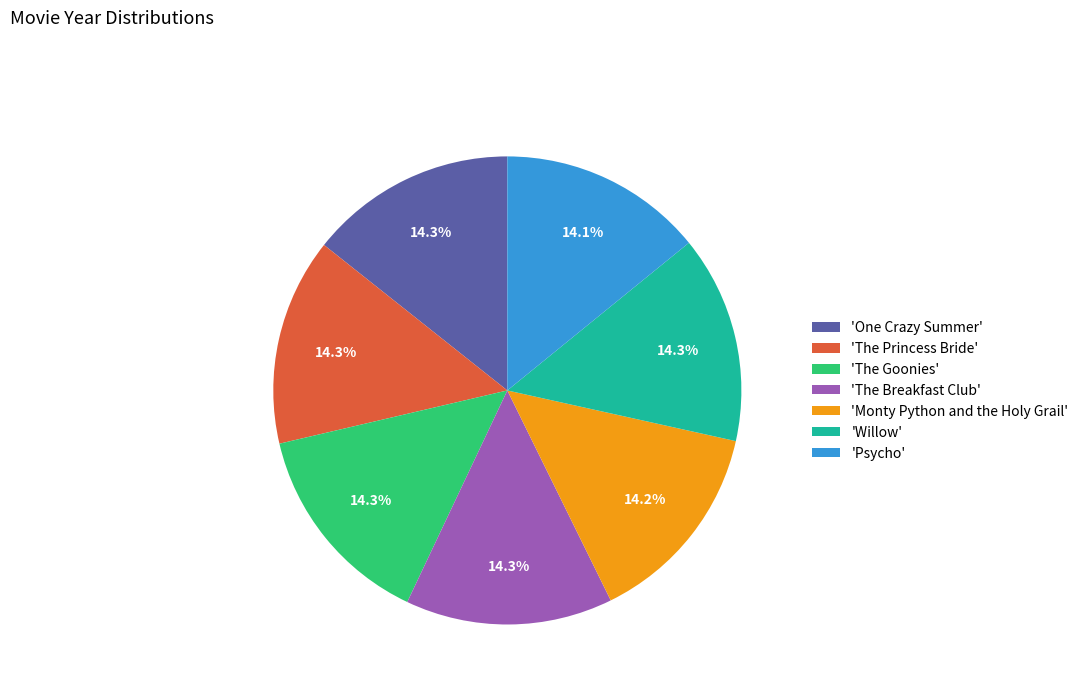

What is the ratio of the value at 'One Crazy Summer' to the value at 'Psycho'?

1.0